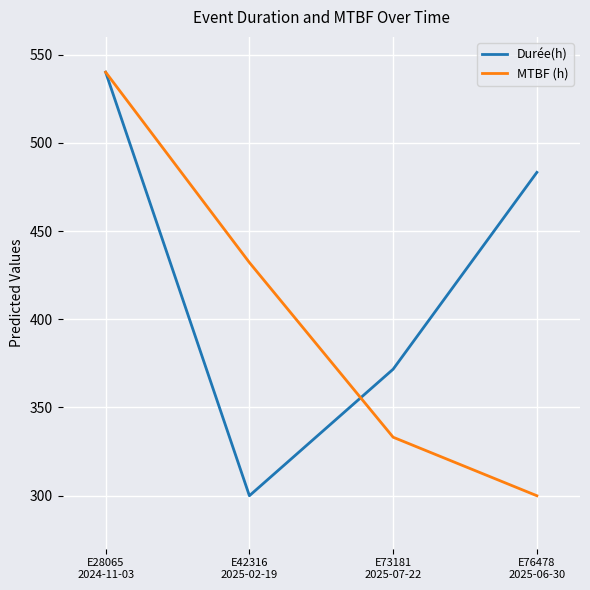

List the labels in order of Durée(h) value, smallest first.

E42316
2025-02-19, E73181
2025-07-22, E76478
2025-06-30, E28065
2024-11-03